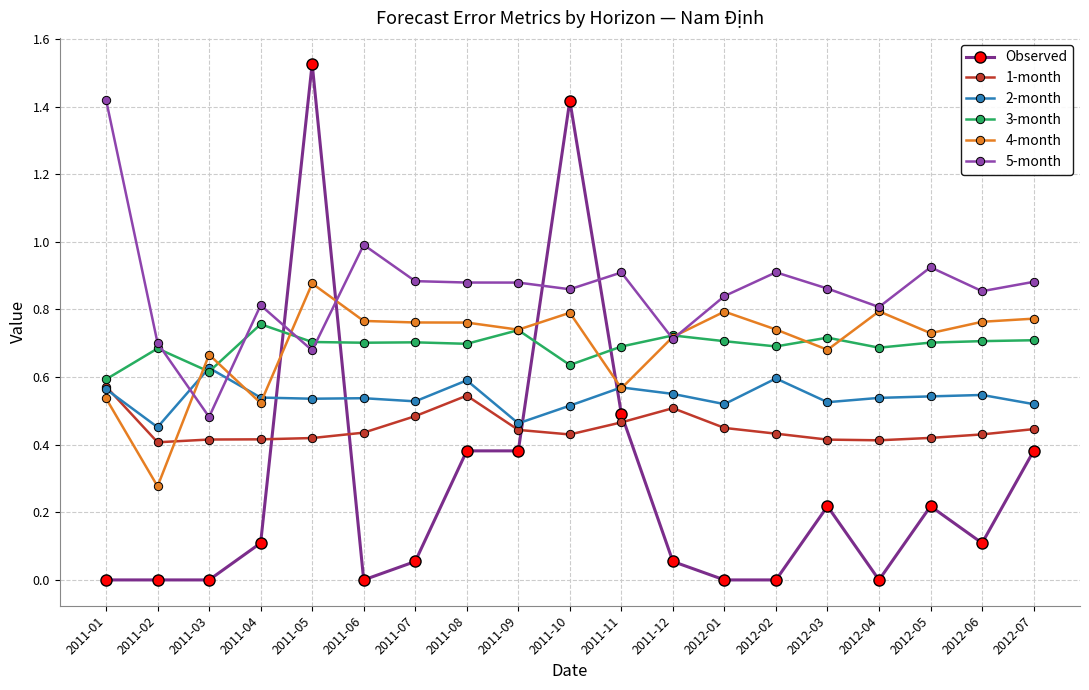

Where do 4-month and 1-month first cross each other?

2011-02 and 2011-03